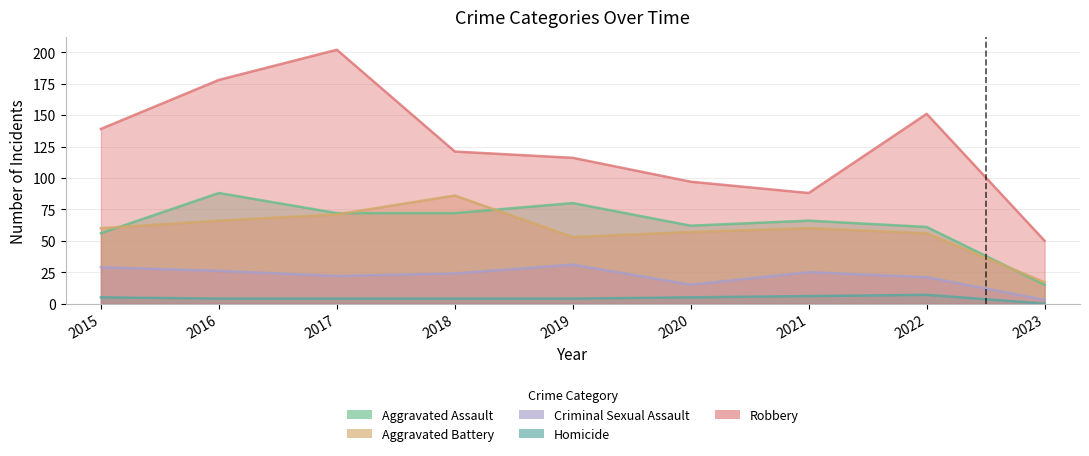

Count the number of data series in this chart.

5